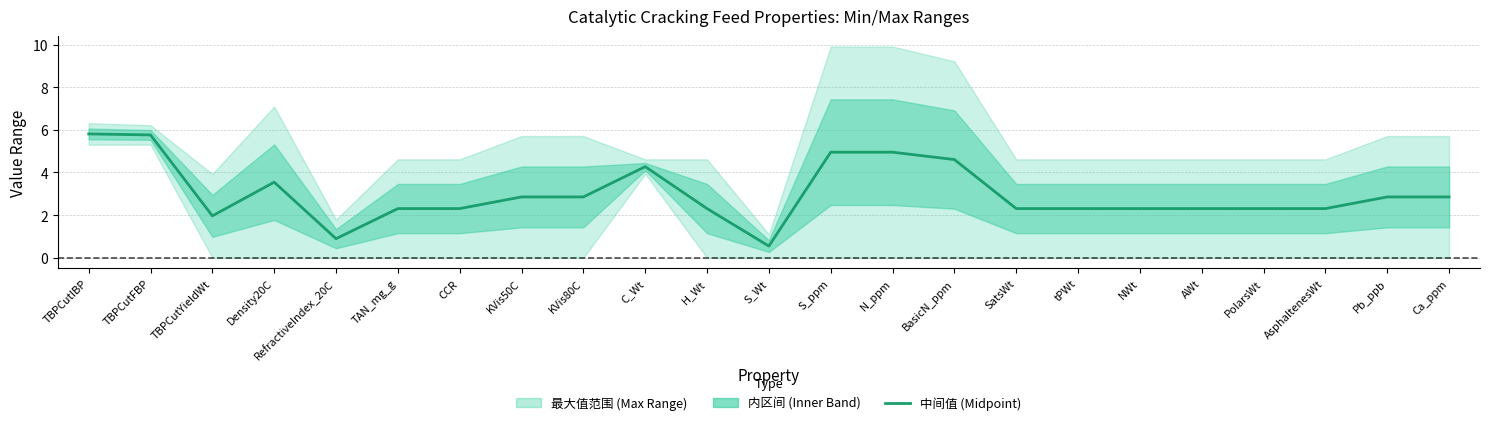

What is the average value?

3.0